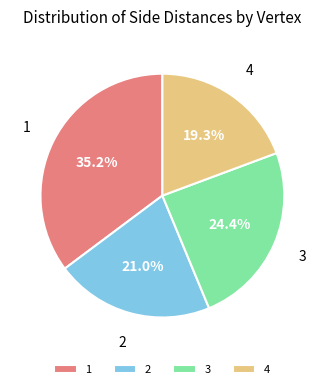

Which slice is the largest?

1